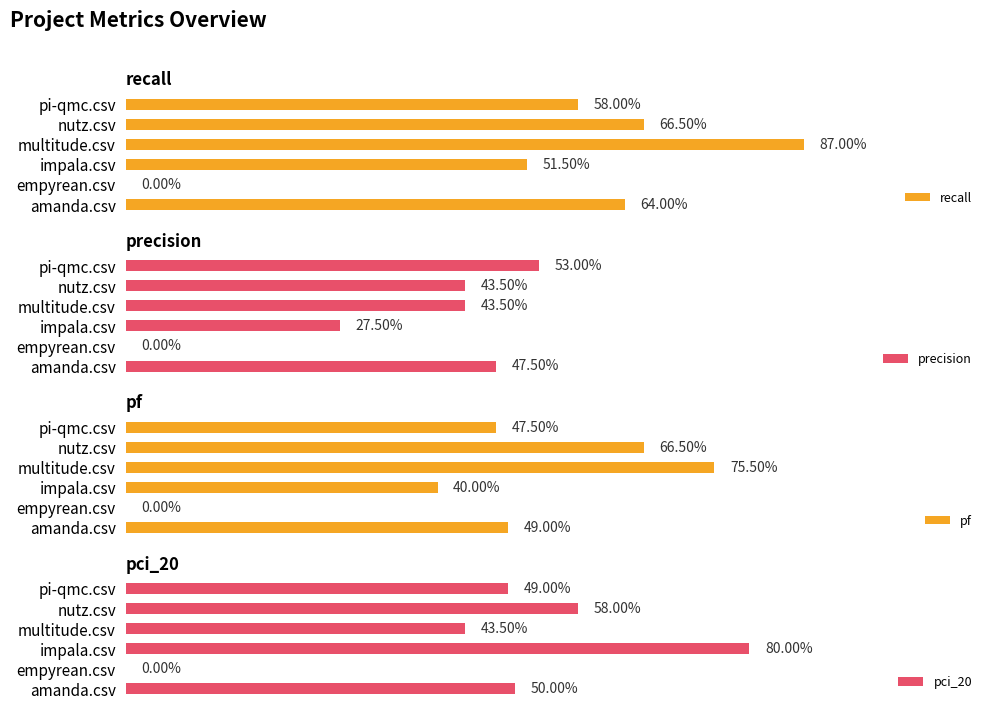

What position from the left is impala.csv?

3